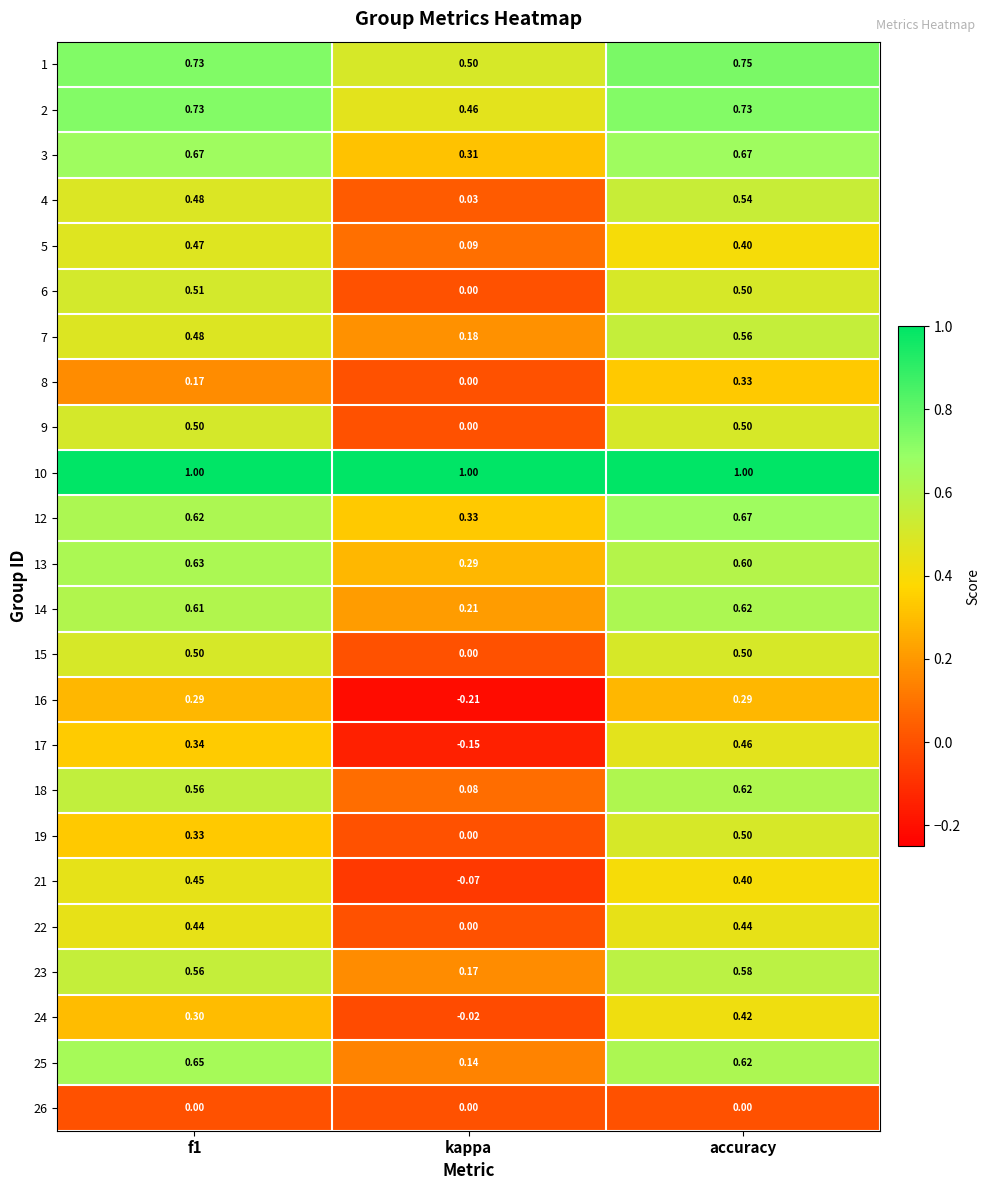

Which category has the highest value in the 7 series?

accuracy